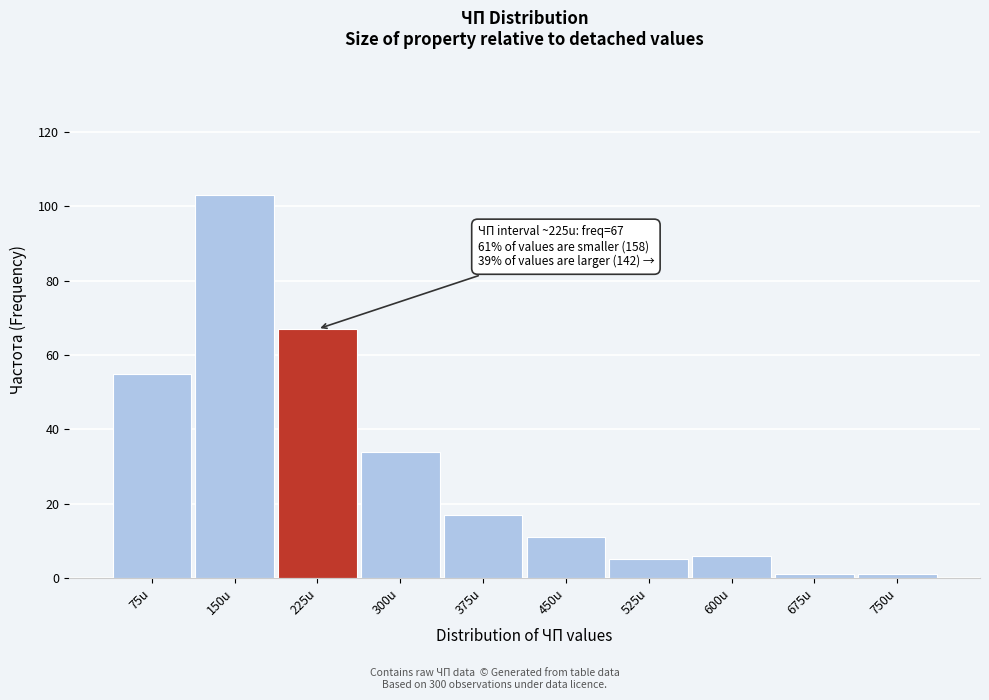

Reading right to left, list all the values displayed in this chart.

750u=1	675u=1	600u=6	525u=5	450u=11	375u=17	300u=34	225u=67	150u=103	75u=55